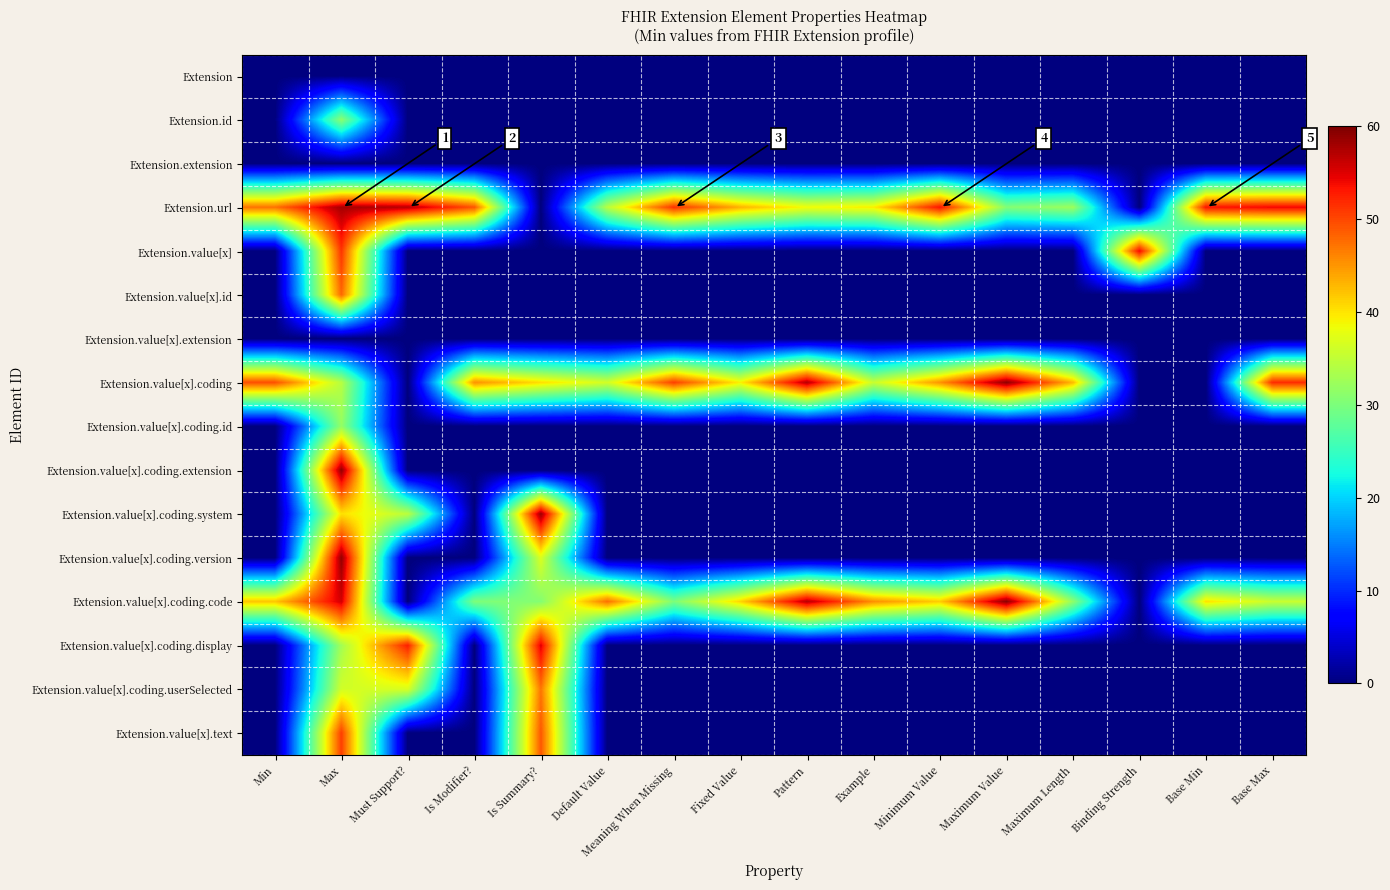

Where is row_0 nearest to the value 0?

Min